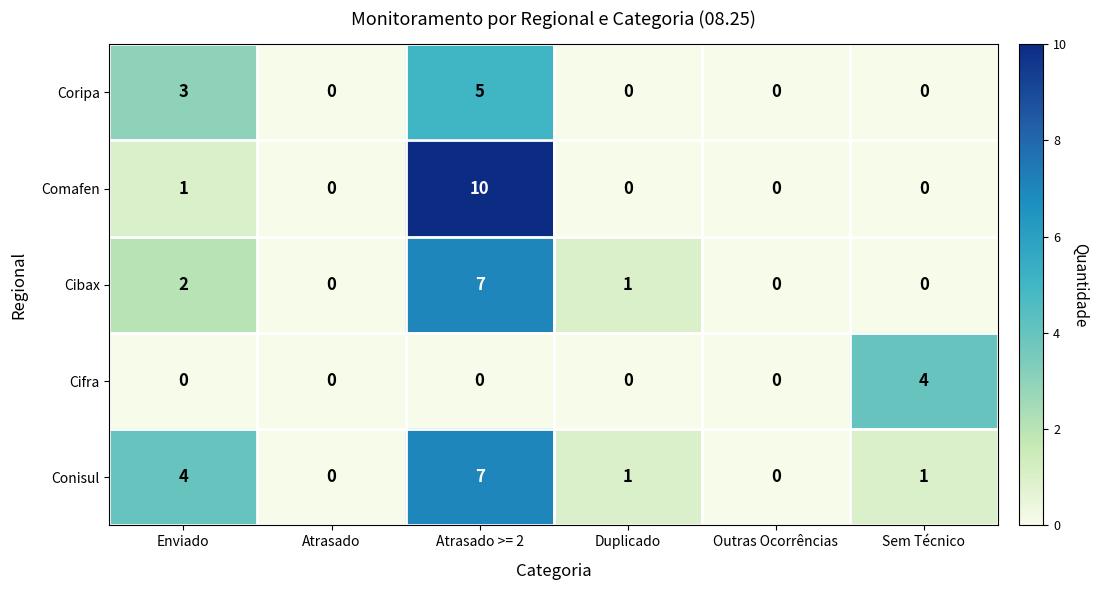

How many categories are shown in the chart?

6